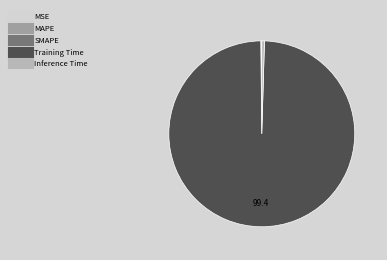

Combined, do Training Time and Inference Time account for over 50%?

Yes